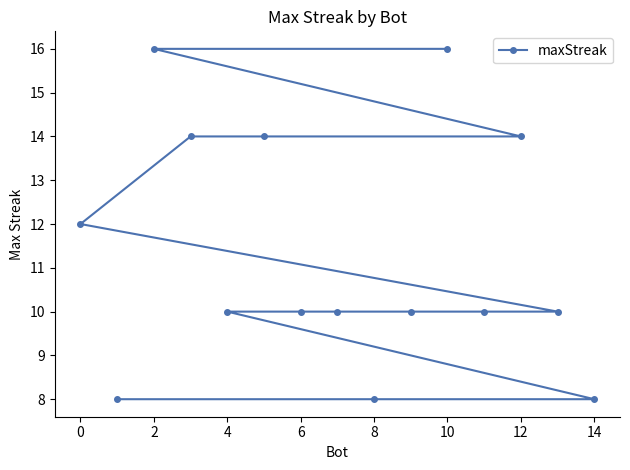

What is the minimum value shown in the chart?

8